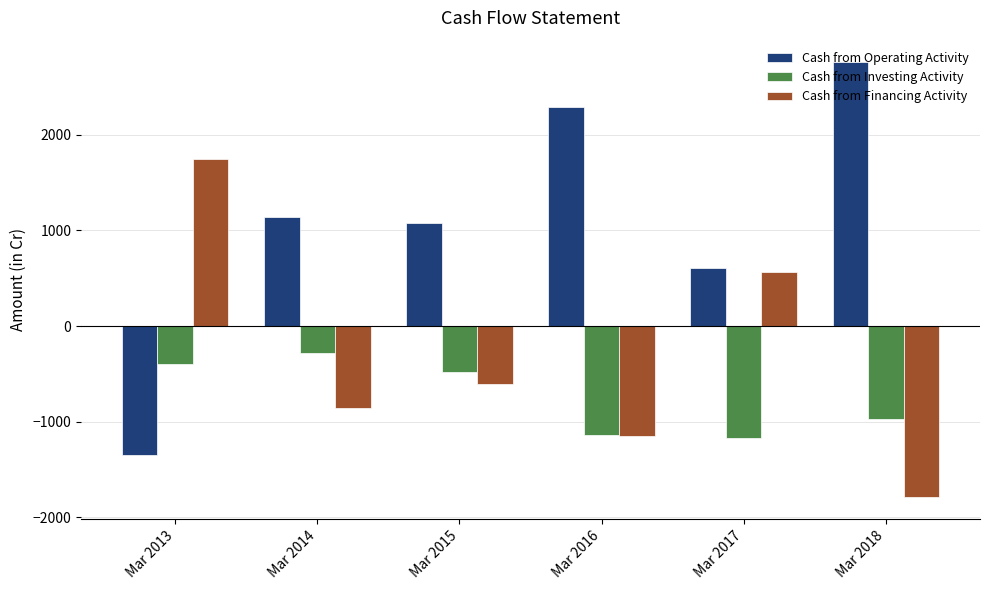

Are the bars horizontal?

No